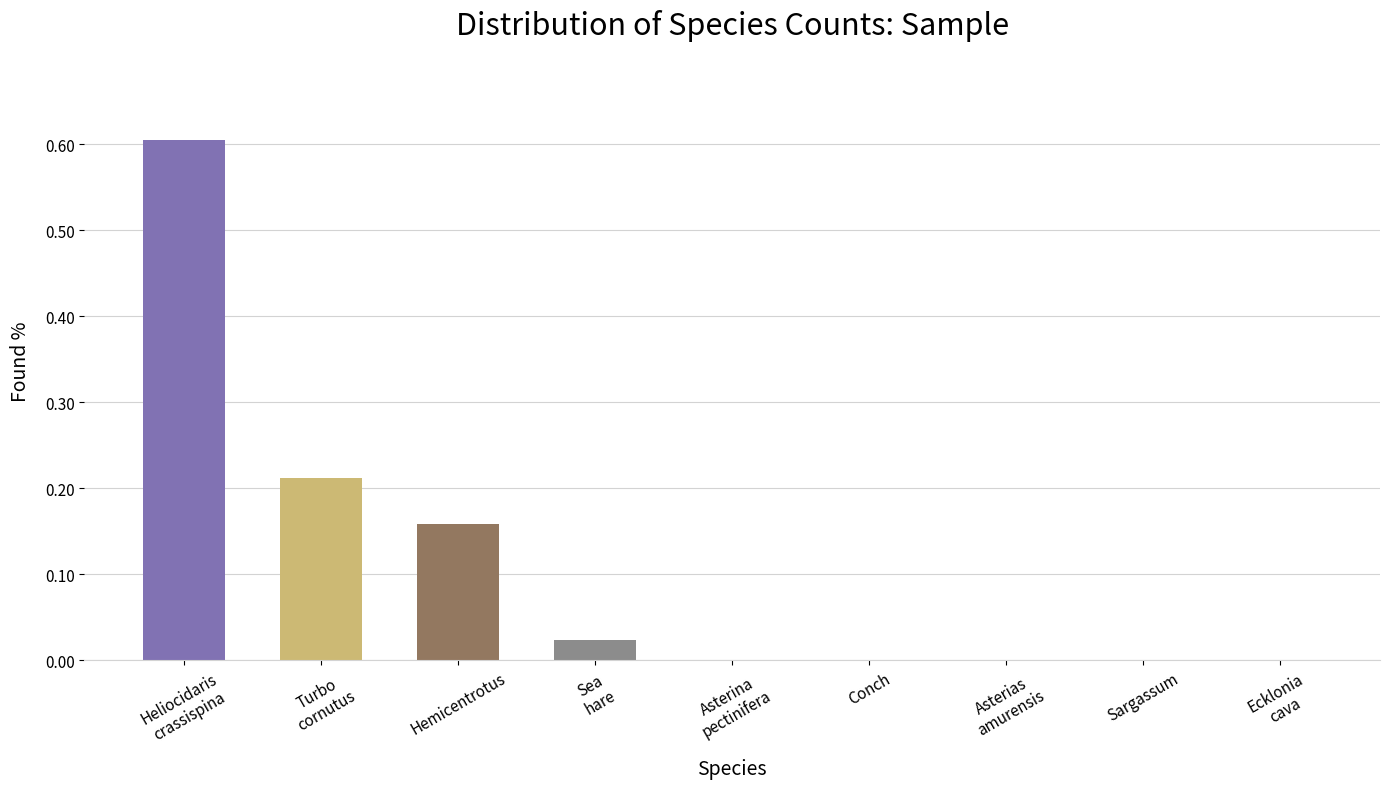

What is the maximum value shown in the chart?

0.6